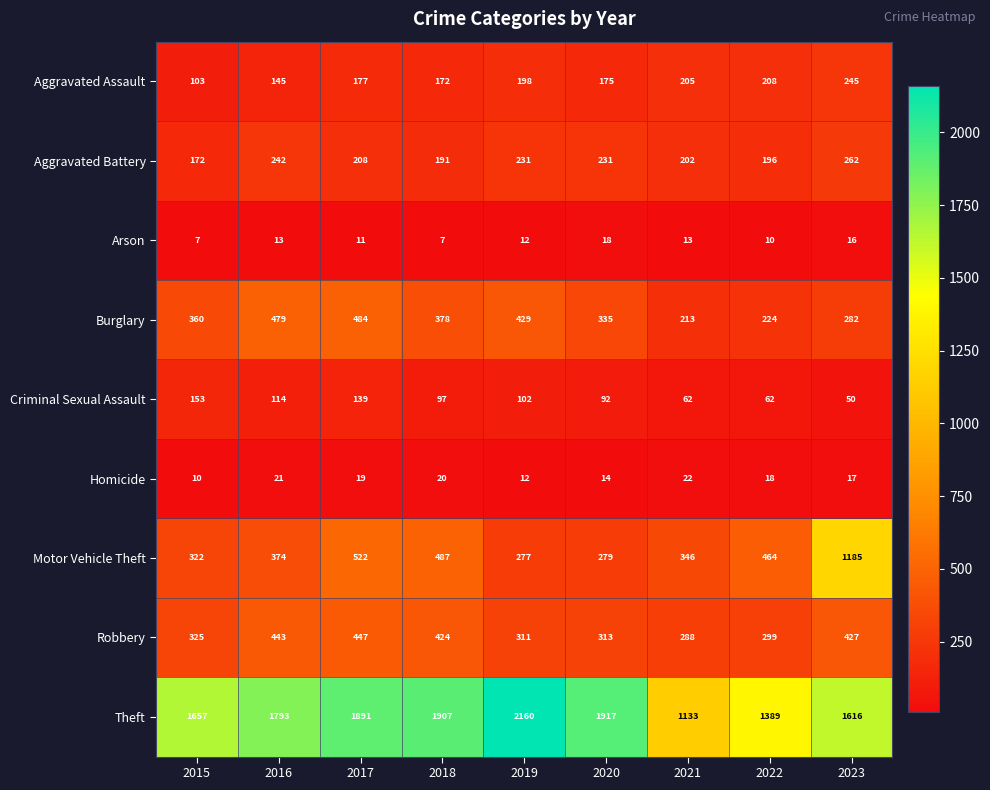

At which label does Aggravated Battery reach its minimum?

2015